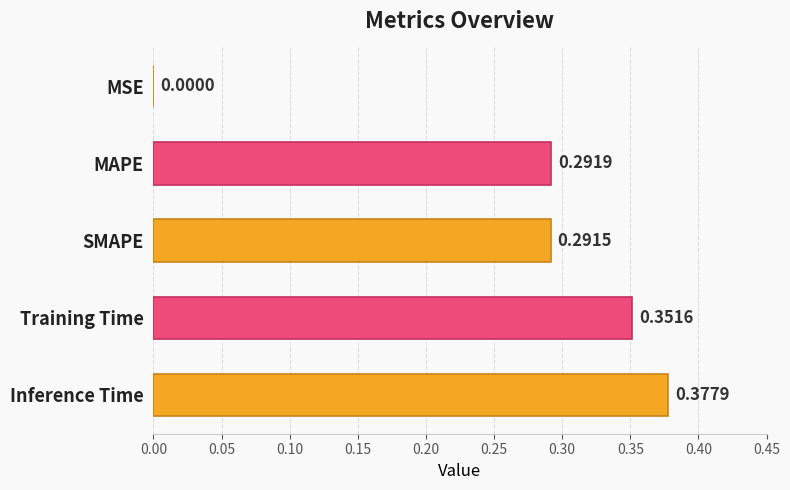

What is the change in value from SMAPE to Inference Time?

+0.1